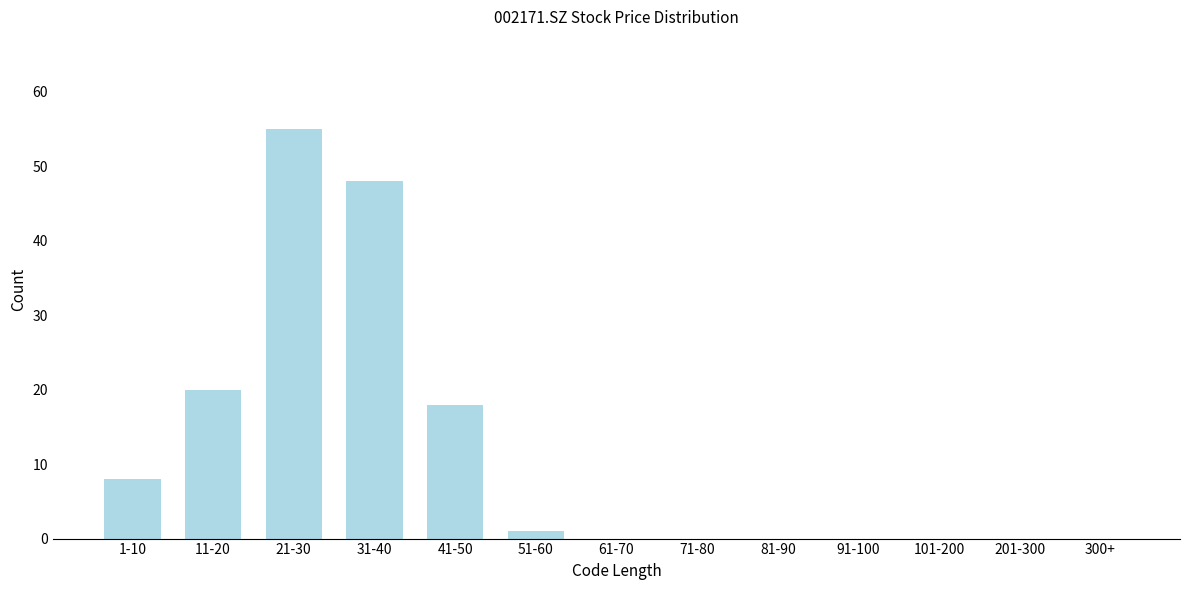

Reading left to right, list all the values displayed in this chart.

1-10=8	11-20=20	21-30=55	31-40=48	41-50=18	51-60=1	61-70=0	71-80=0	81-90=0	91-100=0	101-200=0	201-300=0	300+=0